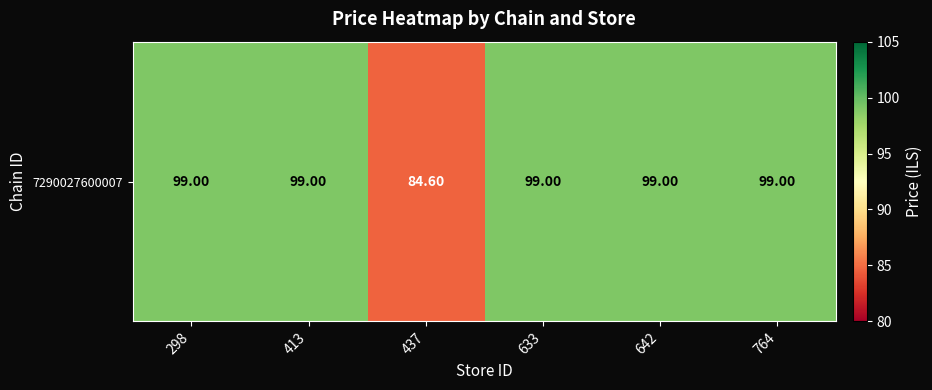

What is the sum of all values?

579.6